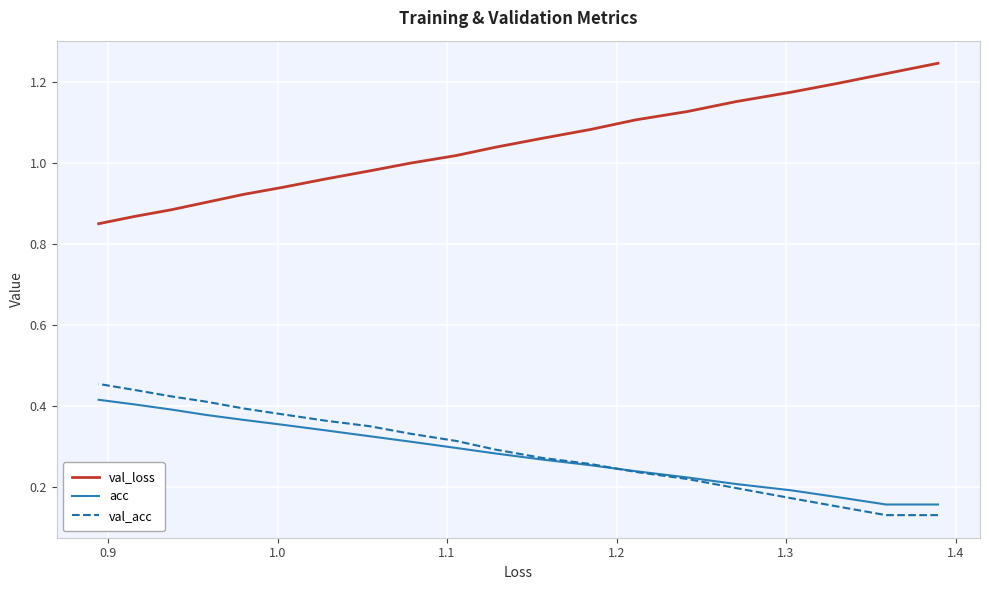

Is the value of val_loss at 13 greater than the value of val_acc at 1.5?

Yes